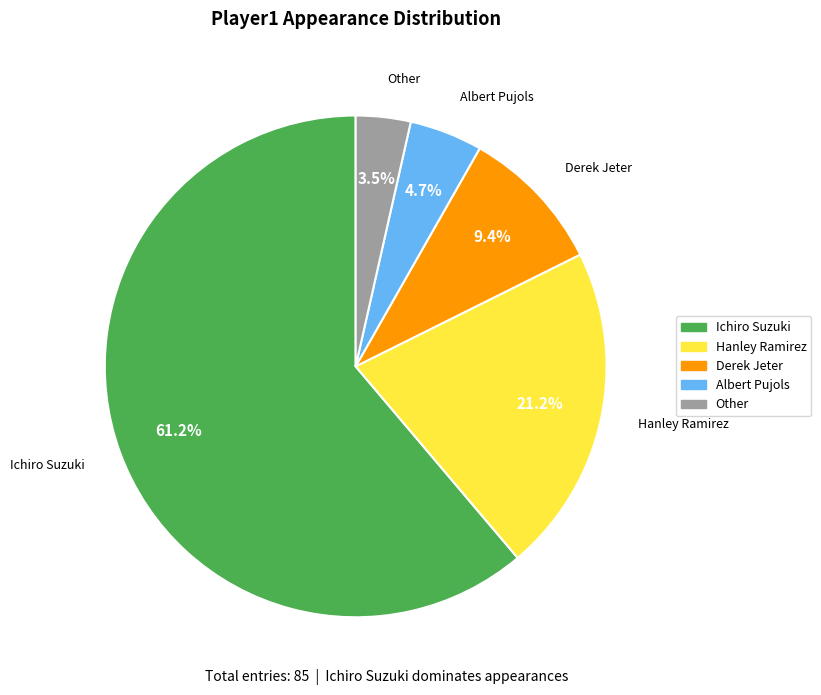

What is the largest slice in the pie chart?

Ichiro Suzuki